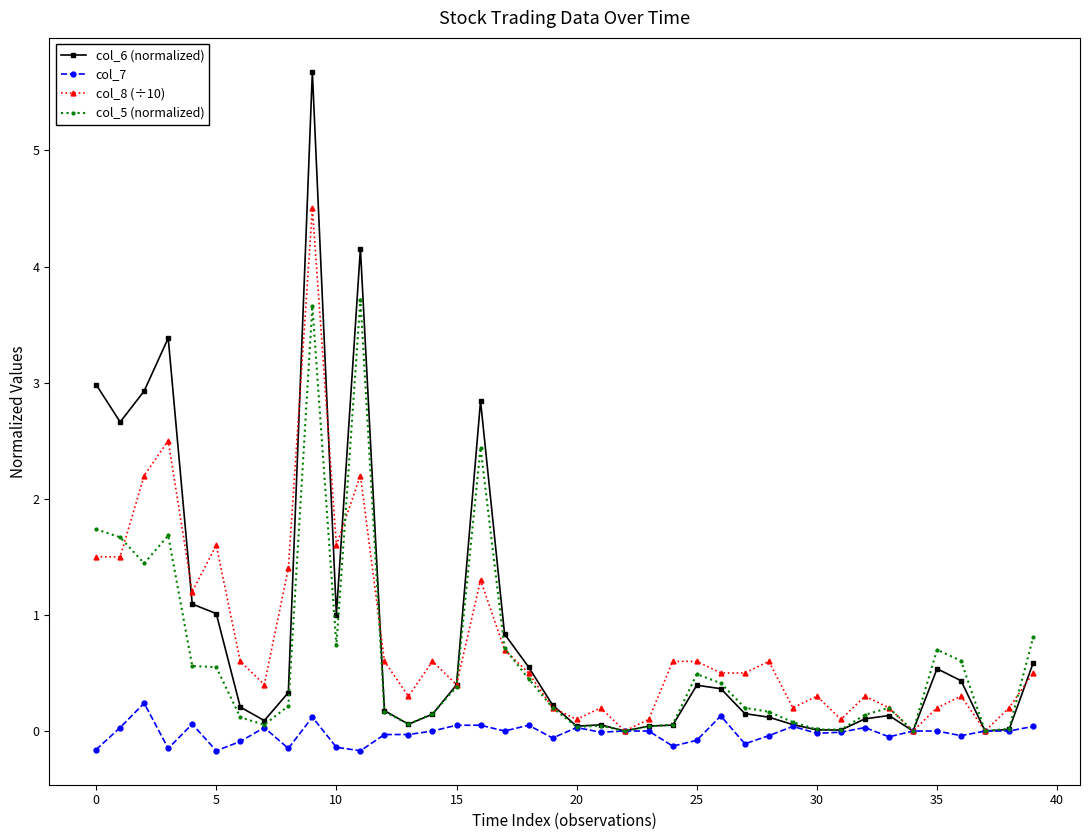

Which series has the largest range (max minus min)?

col_6 (normalized)